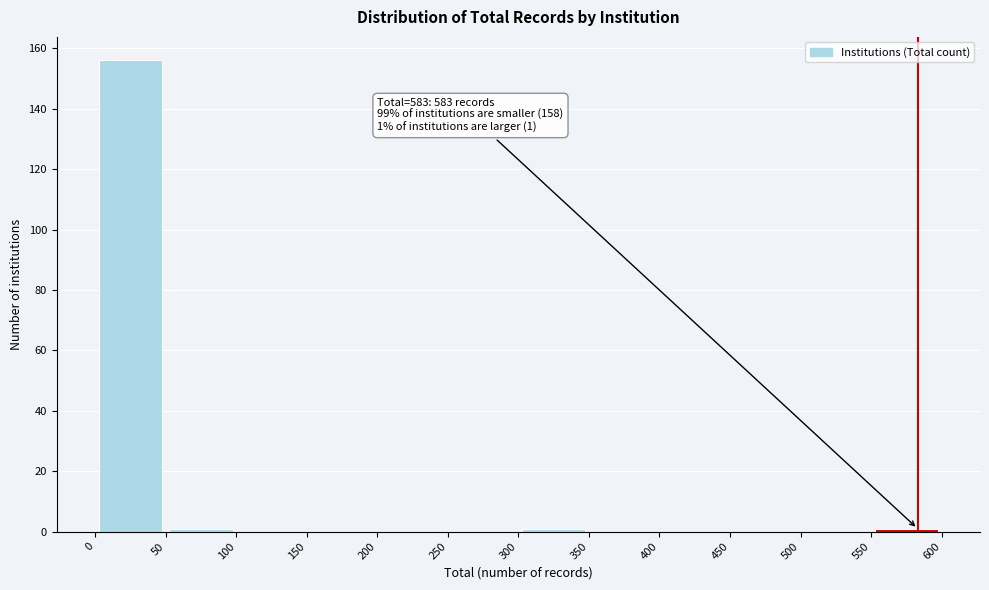

Over which range of the x-axis is the bar tallest?

0 to 50